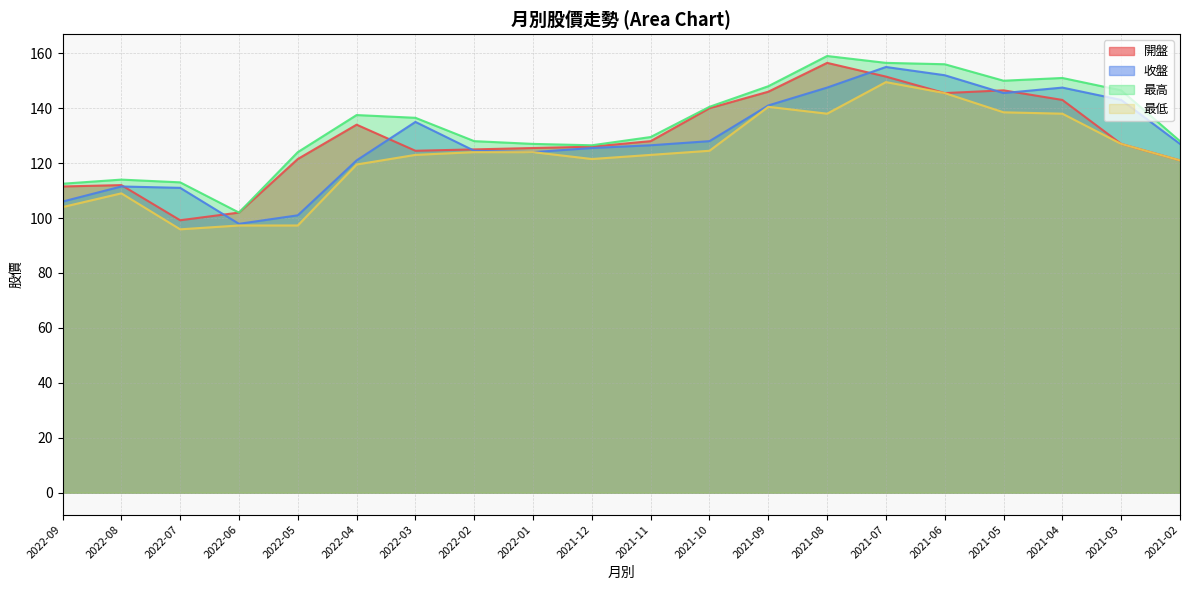

True or false: 收盤 and 最高 cross at least once.

False